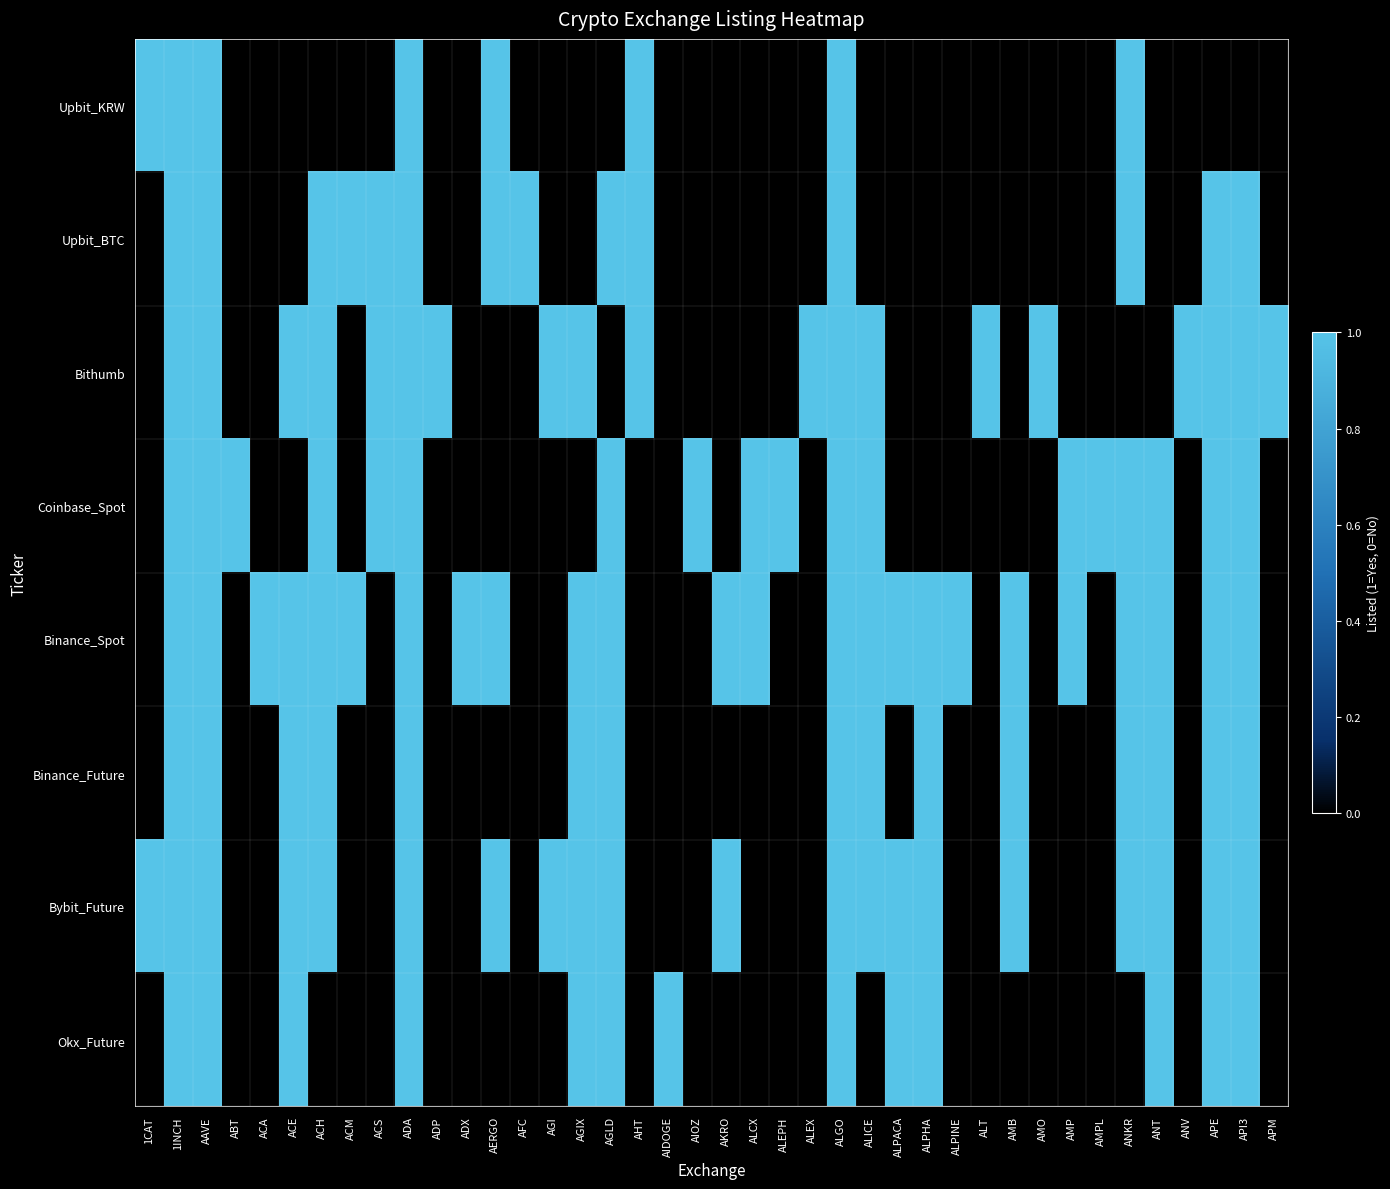

What is the greatest value displayed?

1